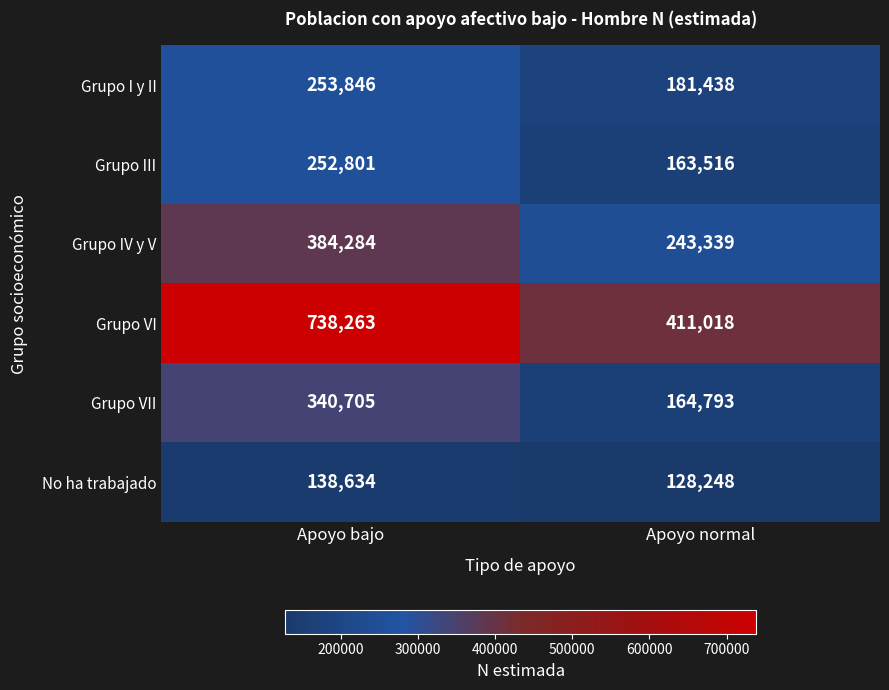

How many data points in No ha trabajado are less than 138634?

1